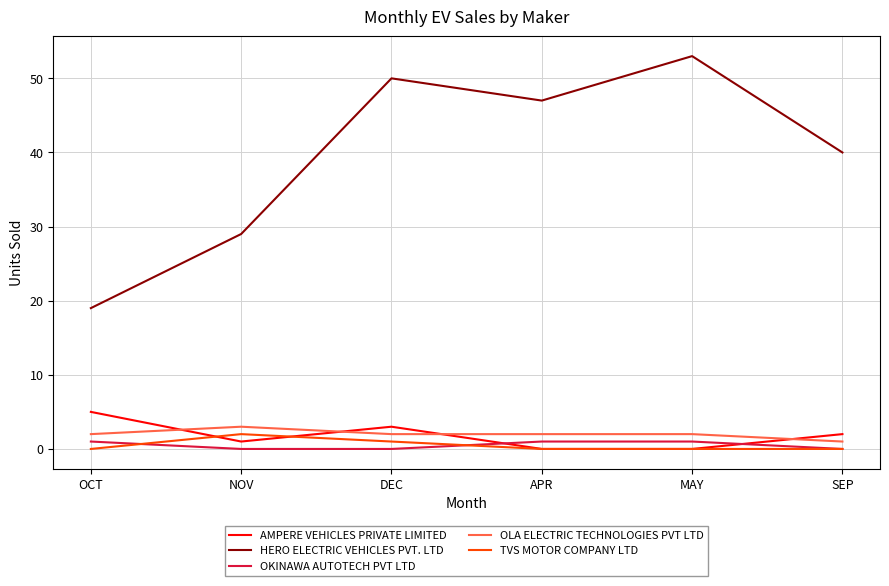

Reading left to right, list all the values displayed in this chart.

AMPERE VEHICLES PRIVATE LIMITED: 5	1	3	0	0	2
HERO ELECTRIC VEHICLES PVT. LTD: 19	29	50	47	53	40
OKINAWA AUTOTECH PVT LTD: 1	0	0	1	1	0
OLA ELECTRIC TECHNOLOGIES PVT LTD: 2	3	2	2	2	1
TVS MOTOR COMPANY LTD: 0	2	1	0	0	0